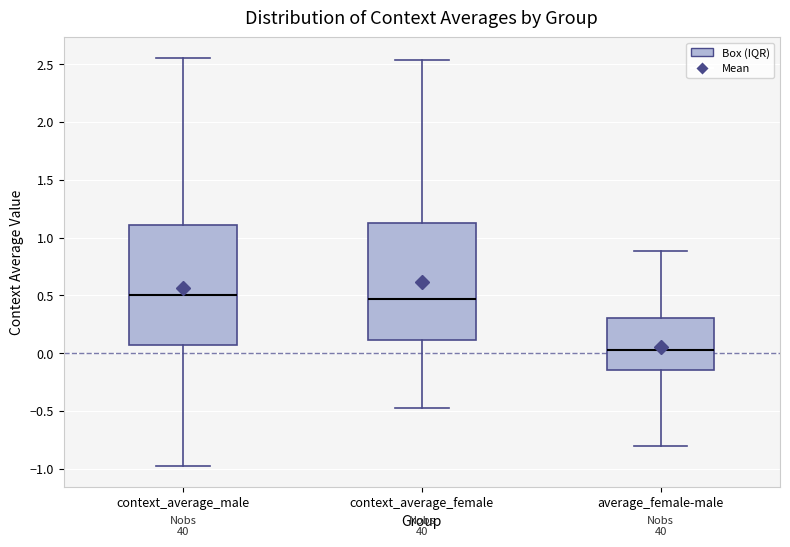

Which box's median line is the lowest?

average_female-male